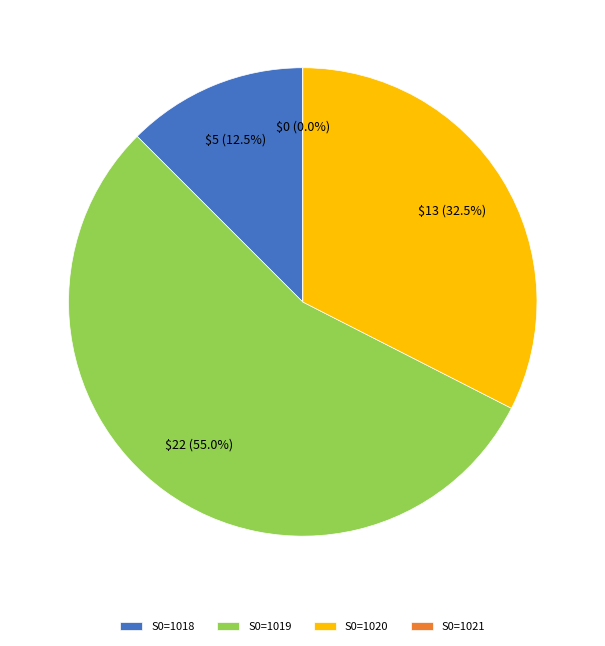

How many slices are in this pie chart?

4